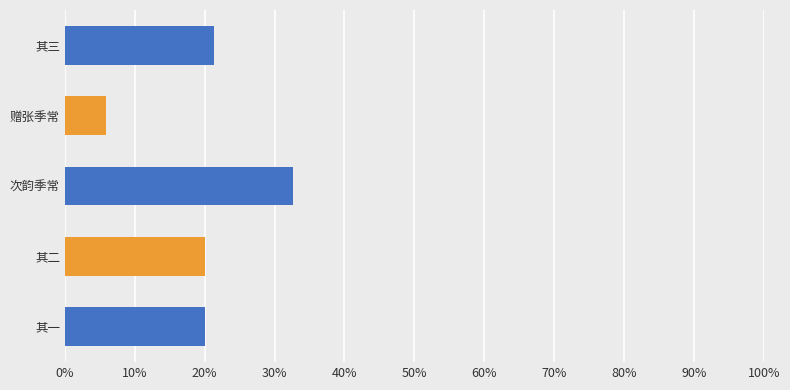

What is the smallest value displayed?

0.1